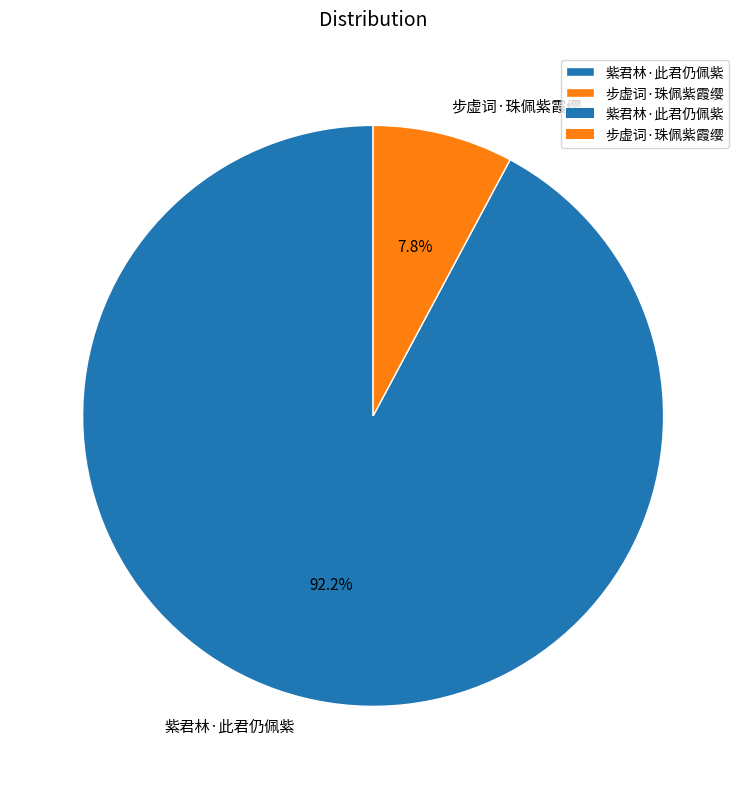

To the nearest percent, what percentage of the pie is 紫君林·此君仍佩紫?

92%